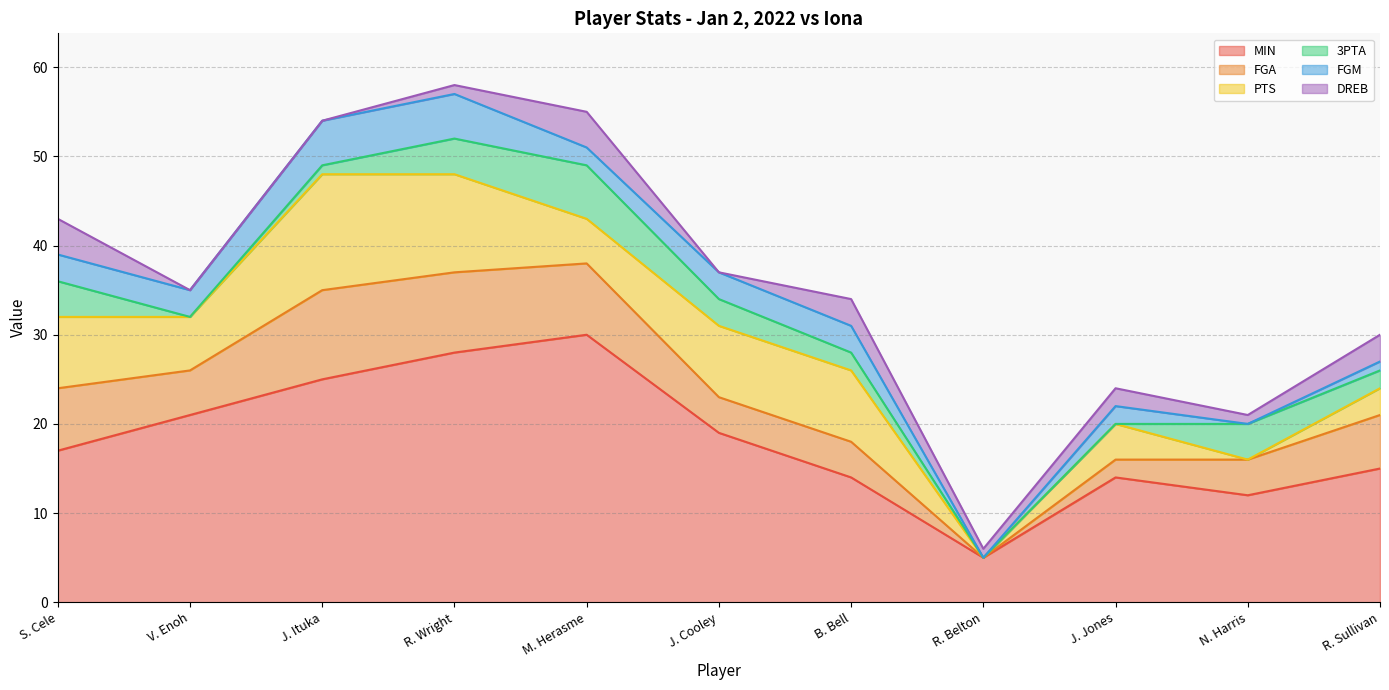

Is the value of PTS at N. Harris greater than the value of 3PTA at M. Herasme?

No